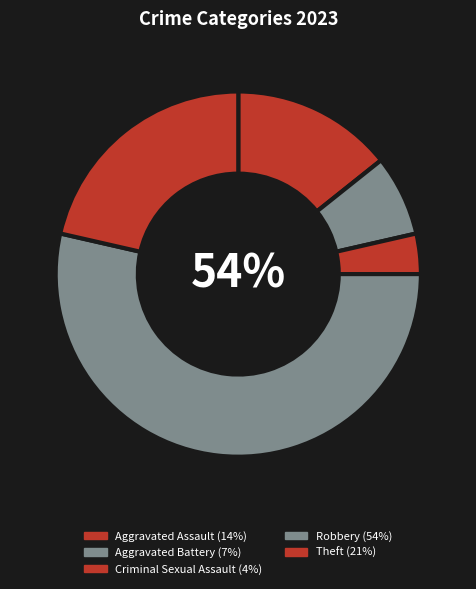

Which category has the biggest portion of the pie?

Robbery